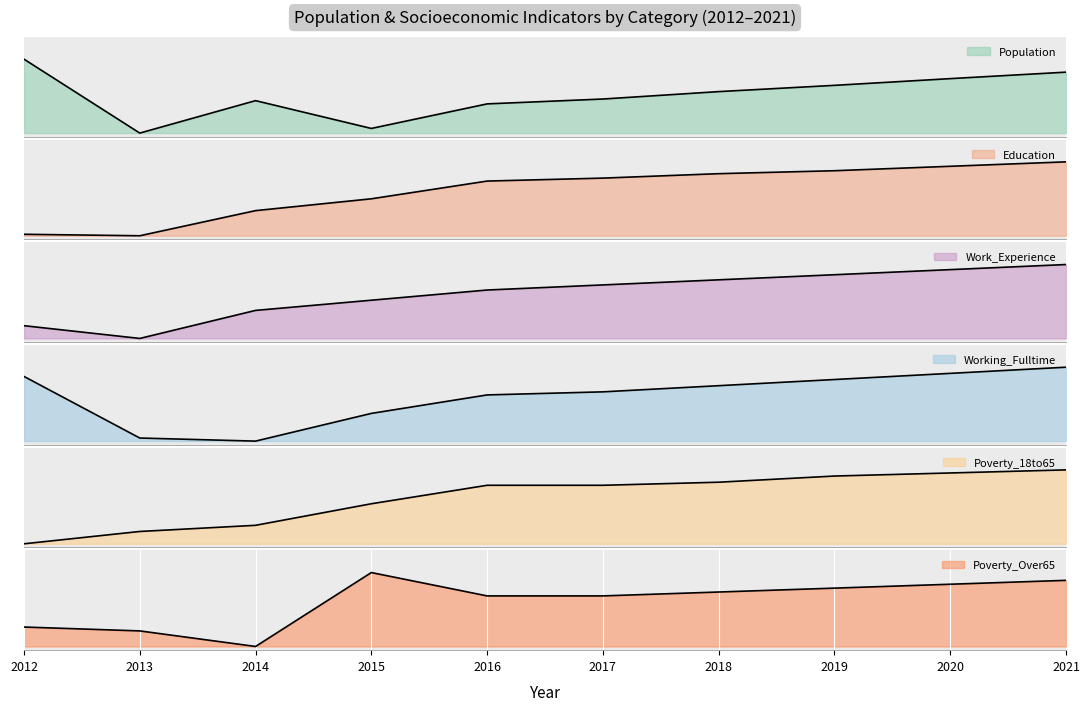

True or false: Population has a value of 0.4 at 2020.

False